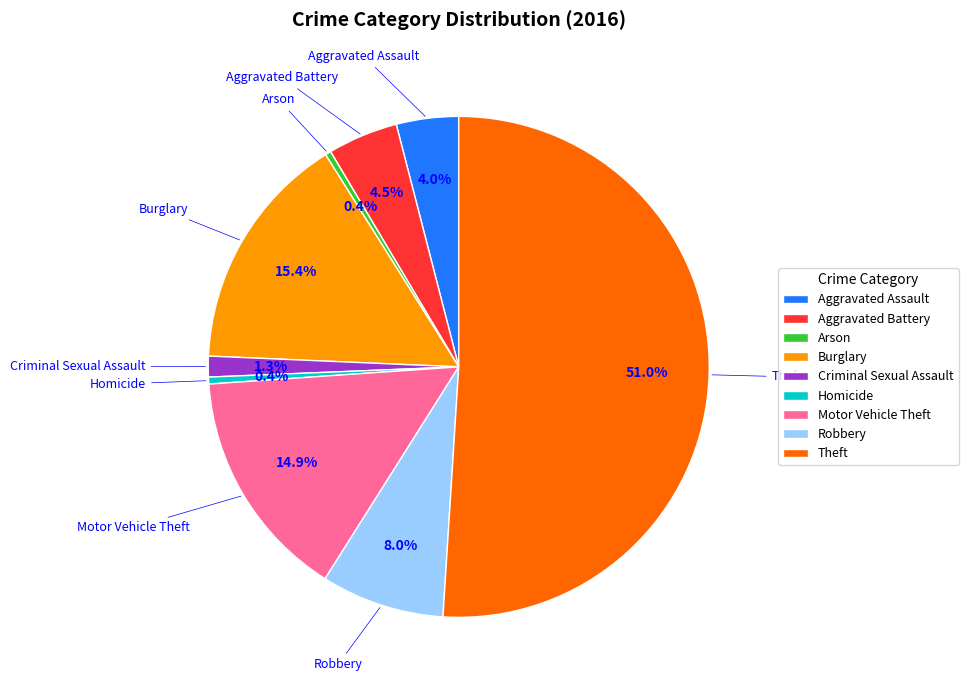

Which slice represents more than half of the pie?

Theft